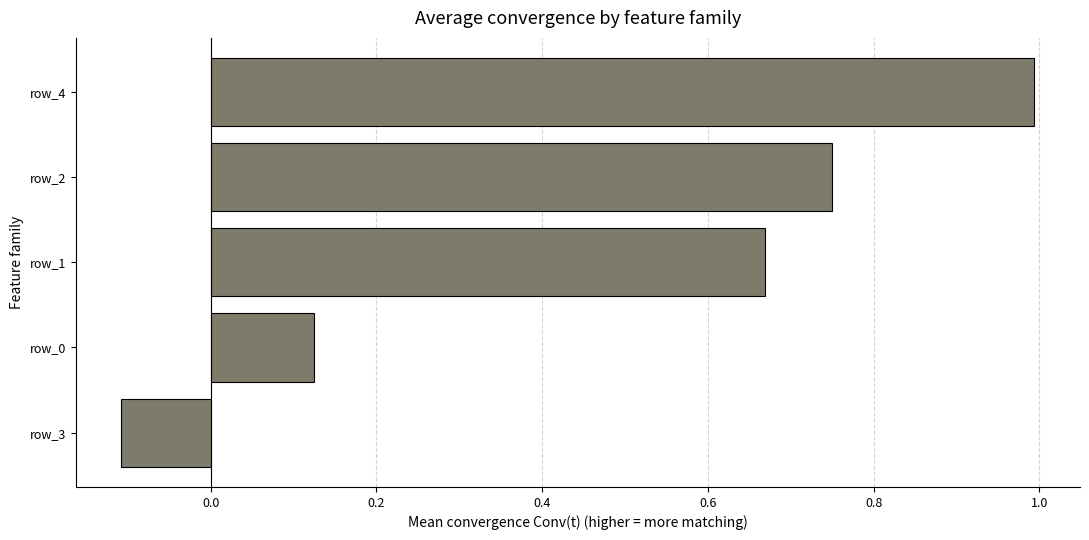

True or false: the data shows 1.3 at row_2.

False